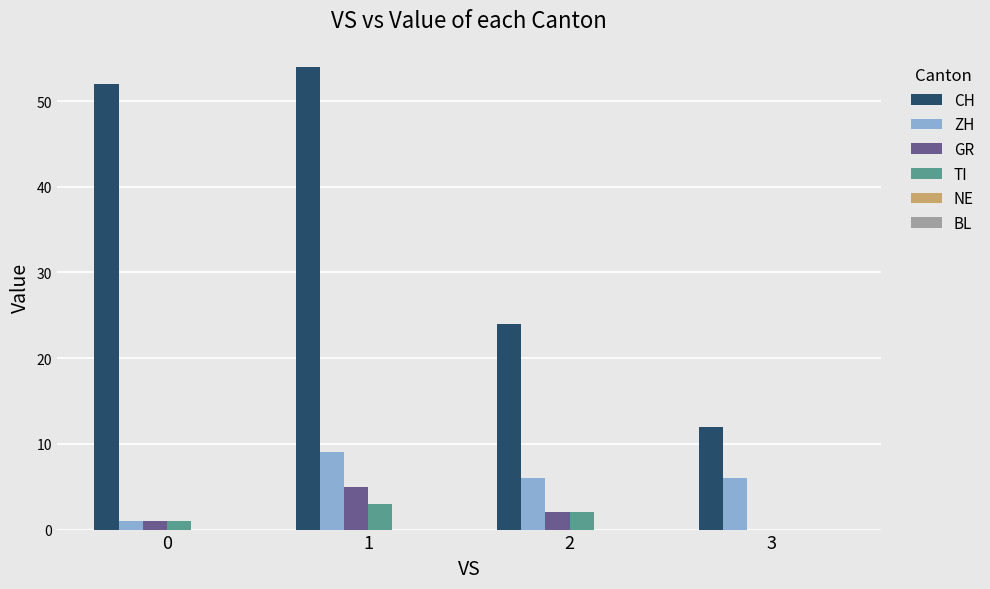

Count the number of categories in the chart.

4